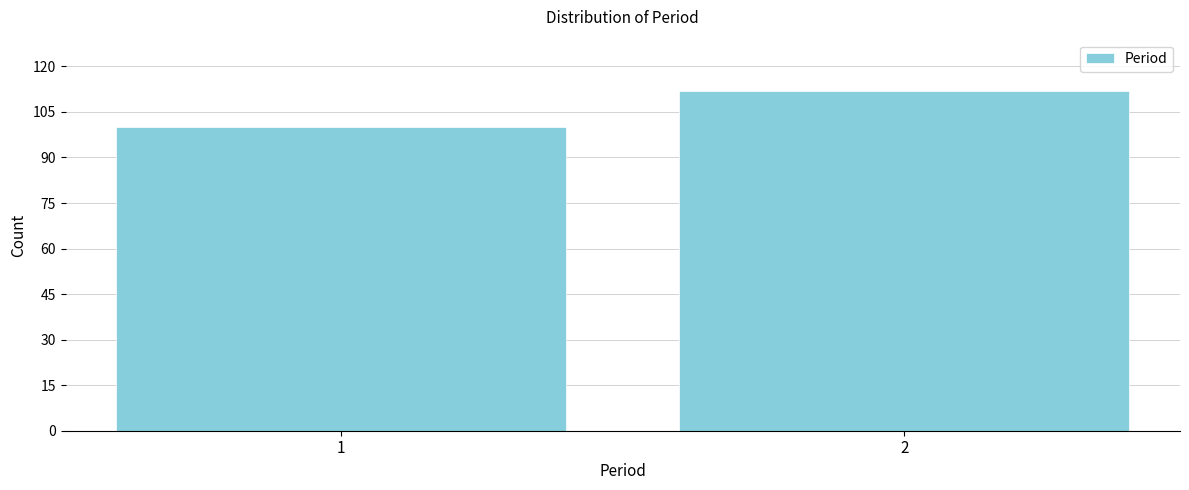

Reading right to left, what are all the values shown in this chart?

2=112	1=100